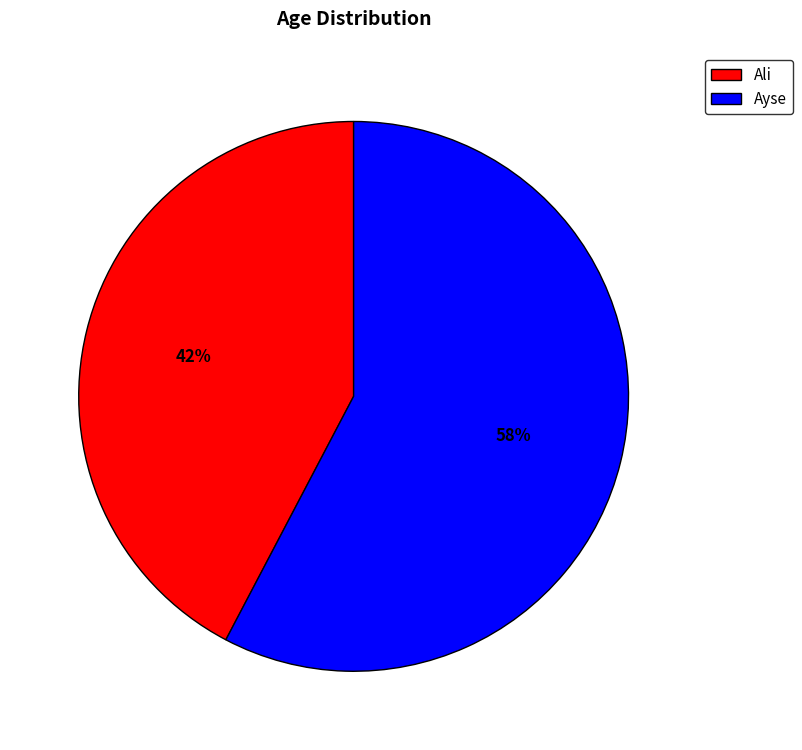

Count the number of slices in the pie.

2